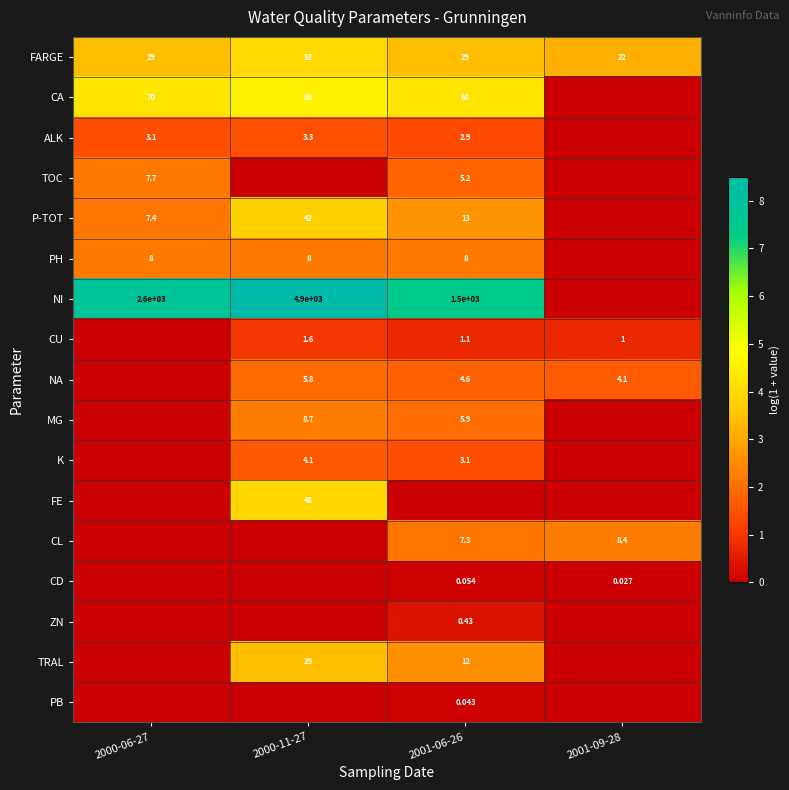

Rank the series at 2001-06-26 from lowest to highest value.

FE, PB, CD, ZN, CU, ALK, K, NA, TOC, MG, CL, PH, TRAL, P-TOT, FARGE, CA, NI